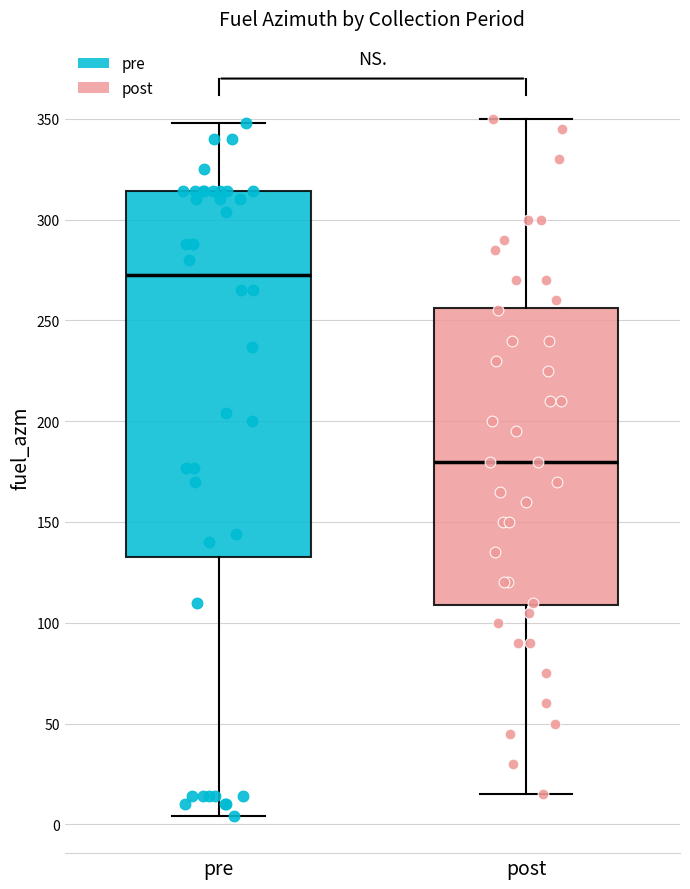

Reading left to right, transcribe this box plot: for each box, give where its median line is, the range the box spans, and where its two whiskers end, as read against the y-axis. The values are not printed on the chart, so give them approximately, as read against the axis.

pre: median 275, box 135 to 315, whiskers 5 to 350
post: median 180, box 110 to 255, whiskers 15 to 350